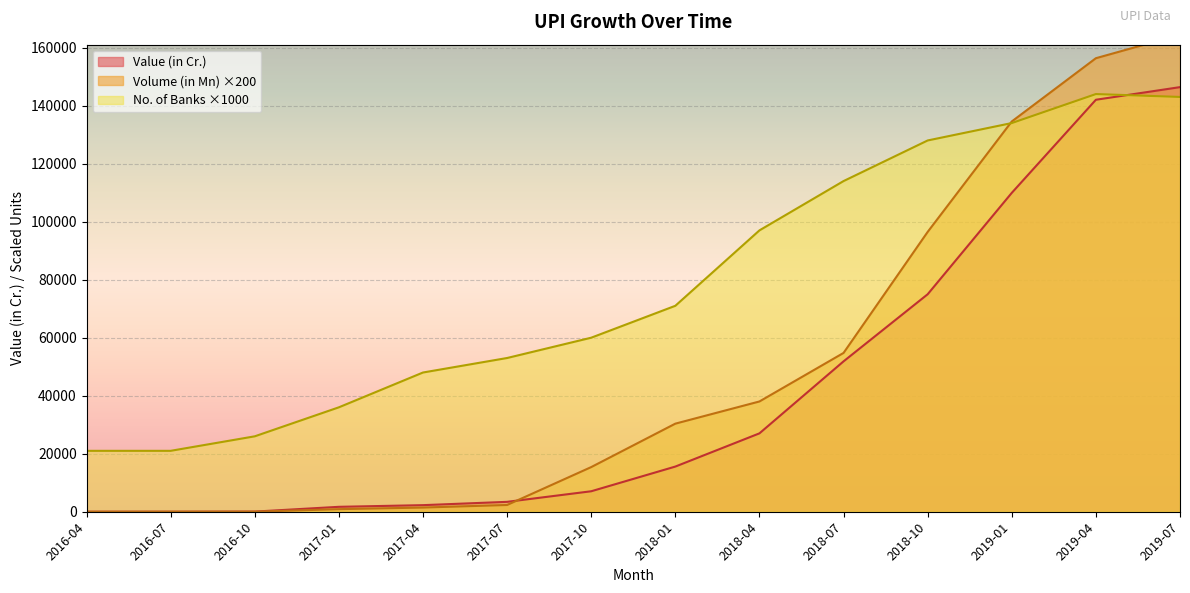

At 2019-07, list the series in order from smallest to largest.

No. of Banks live on UPI, Value (in Cr.), Volume (in Mn)